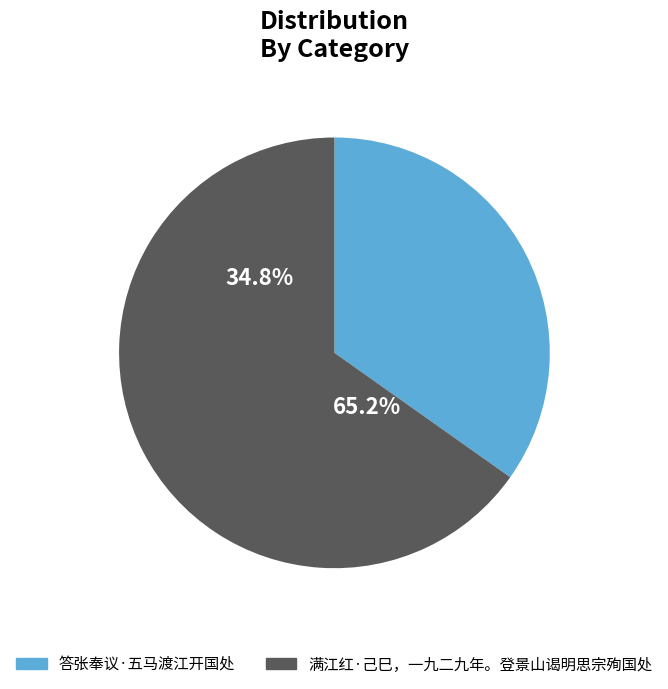

To the nearest percent, what is the average slice percentage?

50%